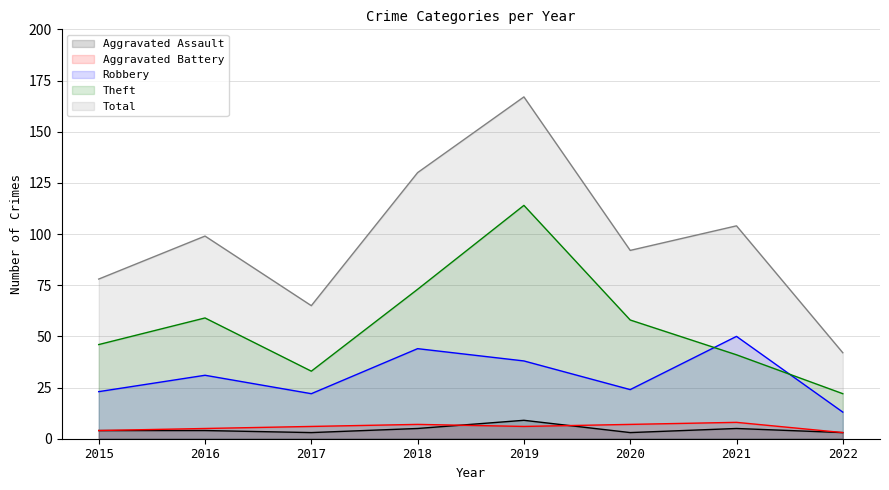

What is the value of the Theft point at the 4th from the left?

73